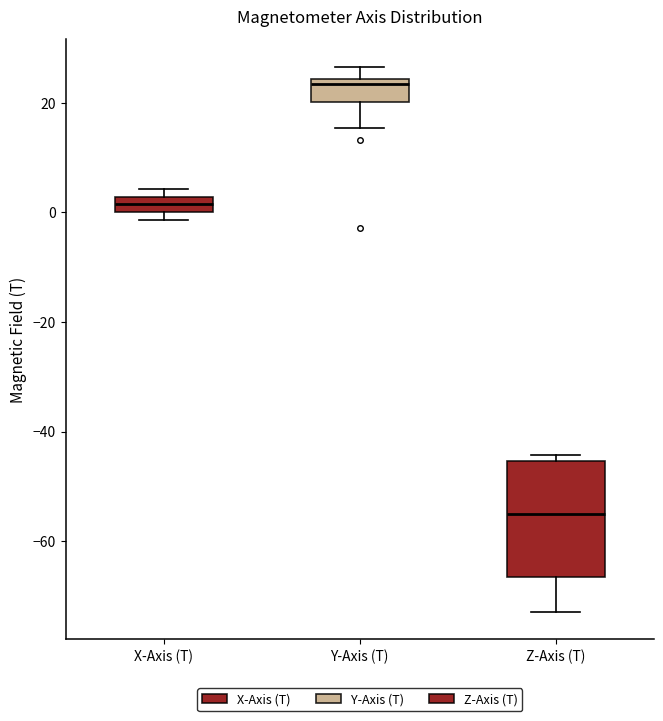

Comparing the boxes themselves (not the whiskers), which one is the tallest?

Z-Axis (T)